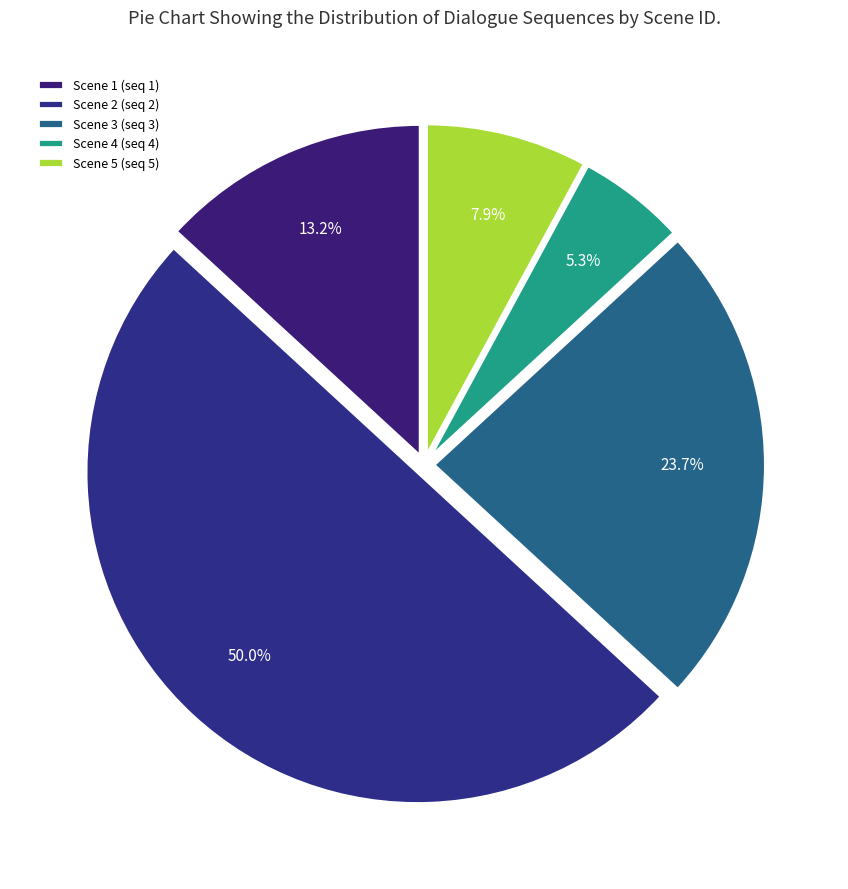

Is there any slice that represents more than half of the pie?

No